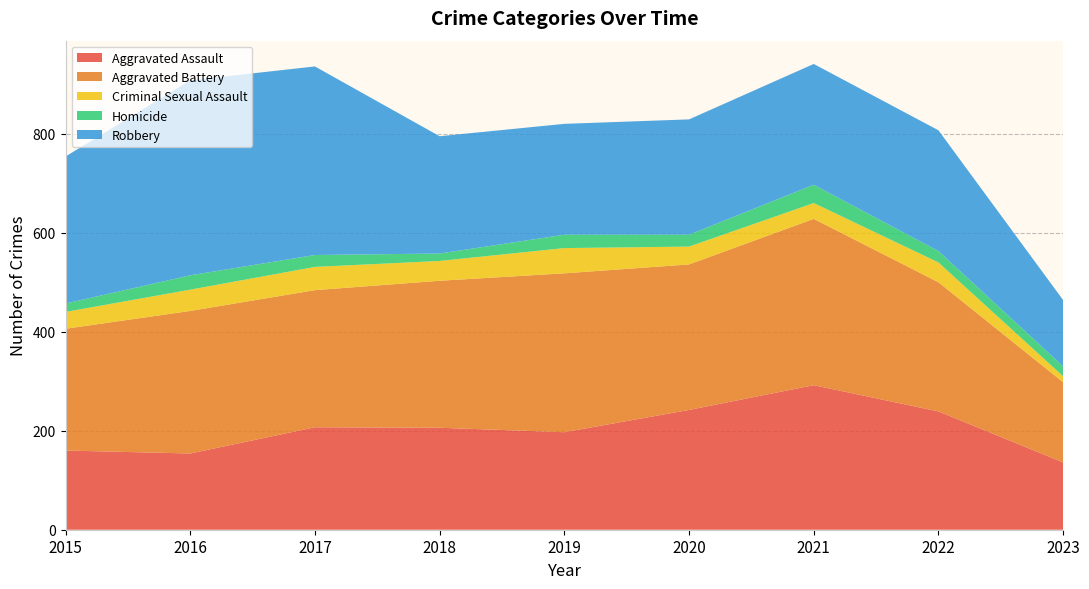

Reading right to left, transcribe all the data shown in this chart.

Aggravated Assault: 136	239	292	242	197	206	207	154	160
Aggravated Battery: 162	261	336	294	321	297	277	288	246
Criminal Sexual Assault: 12	40	32	36	51	40	47	43	34
Homicide: 20	23	37	24	27	15	24	29	17
Robbery: 134	244	244	233	224	237	381	394	297